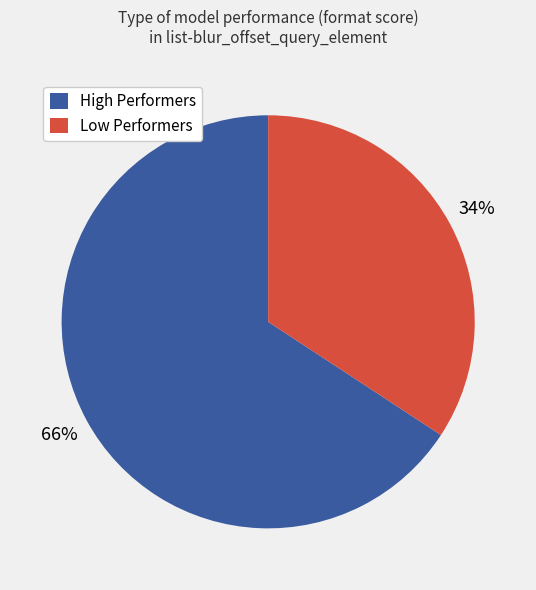

To the nearest percent, what percentage of the pie is Low Performers?

34%